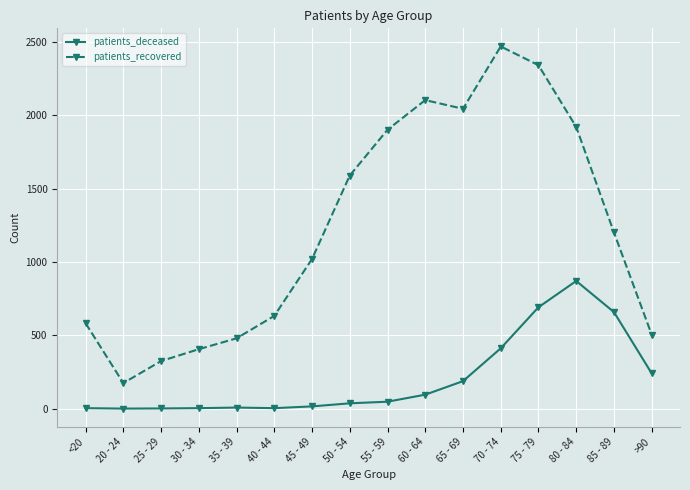

True or false: patients_recovered has more than 1 interior local peaks.

True